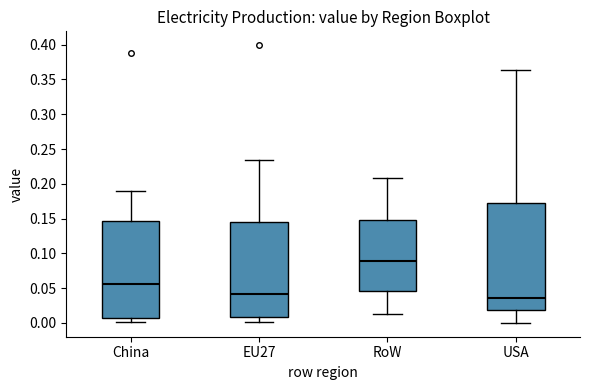

Comparing the boxes themselves (not the whiskers), which one is the tallest?

USA